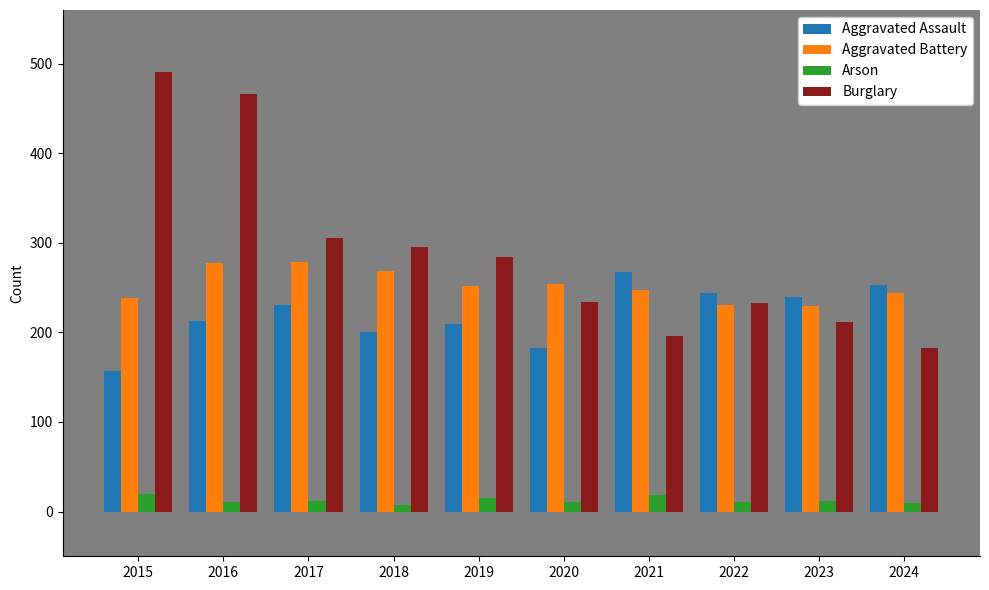

What is the maximum value shown in the chart?

491